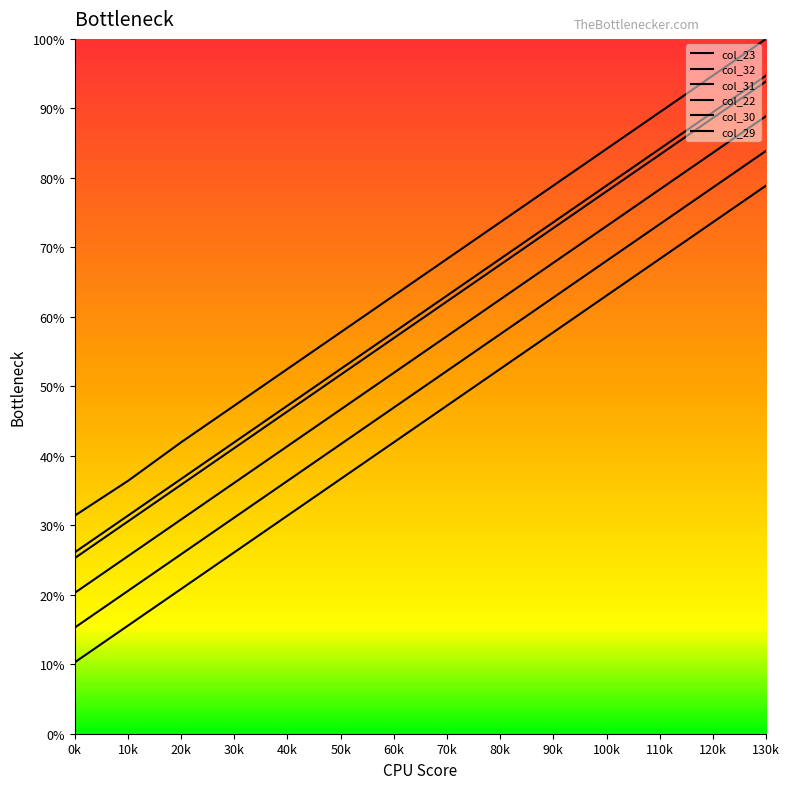

Is this an area chart (filled region under the line)?

No